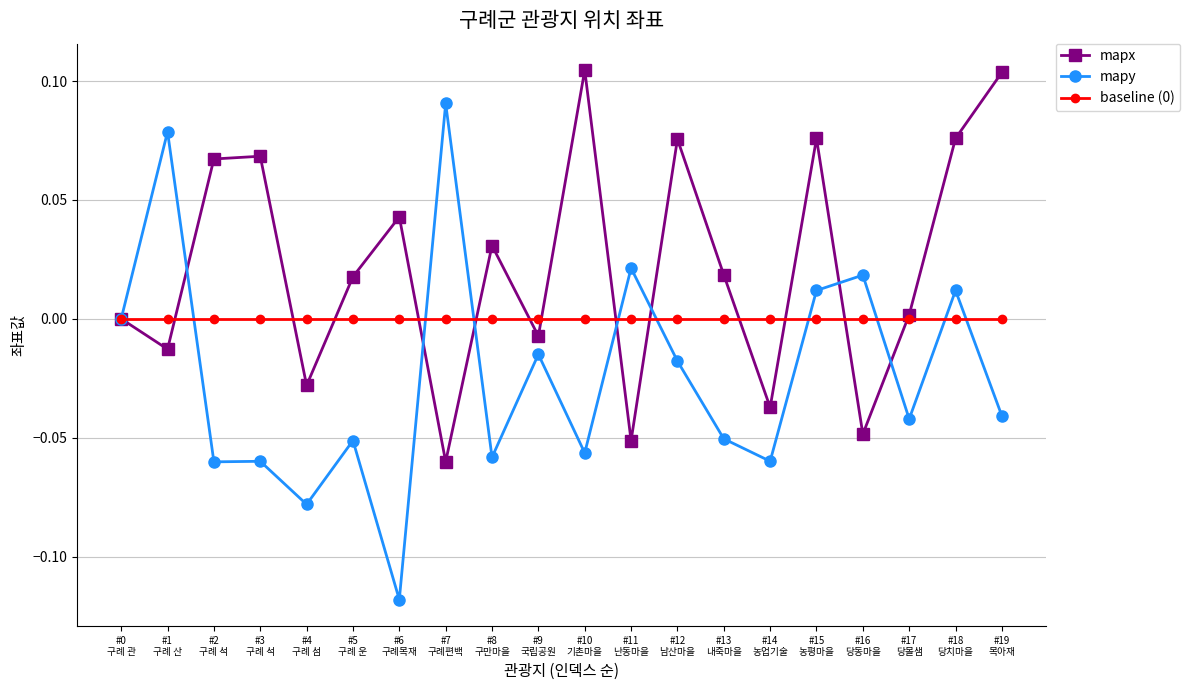

After their last crossing, which series has the higher values: mapx or baseline (0)?

mapx